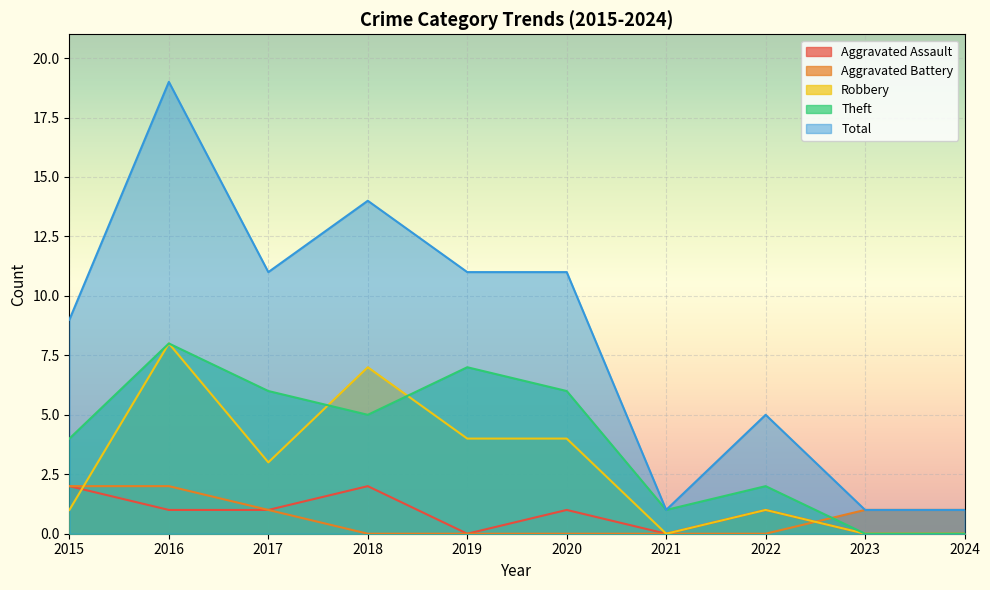

At how many categories does at least one series exceed 8?

6